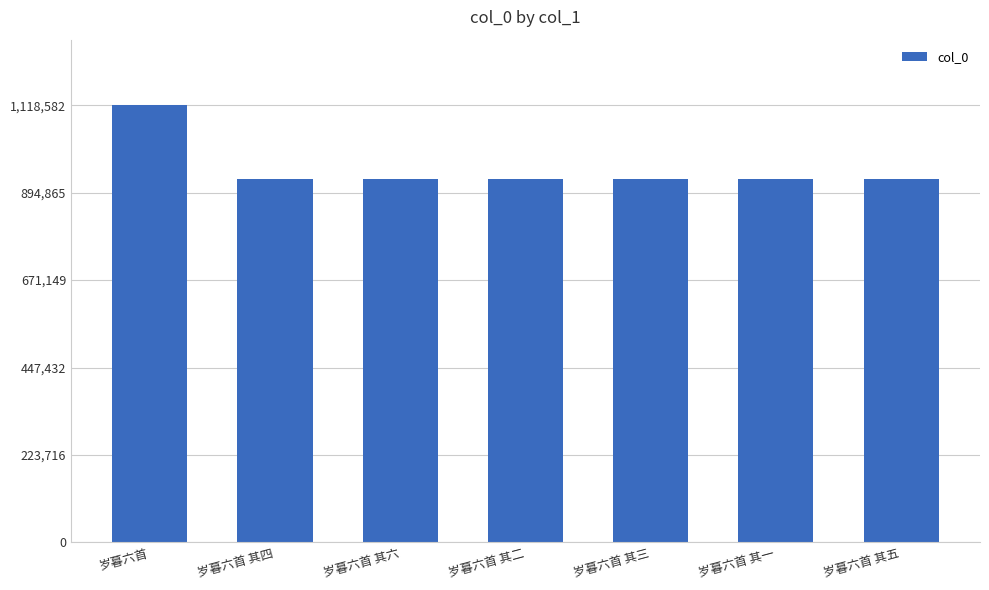

What position from the right is 岁暮六首 其二?

4